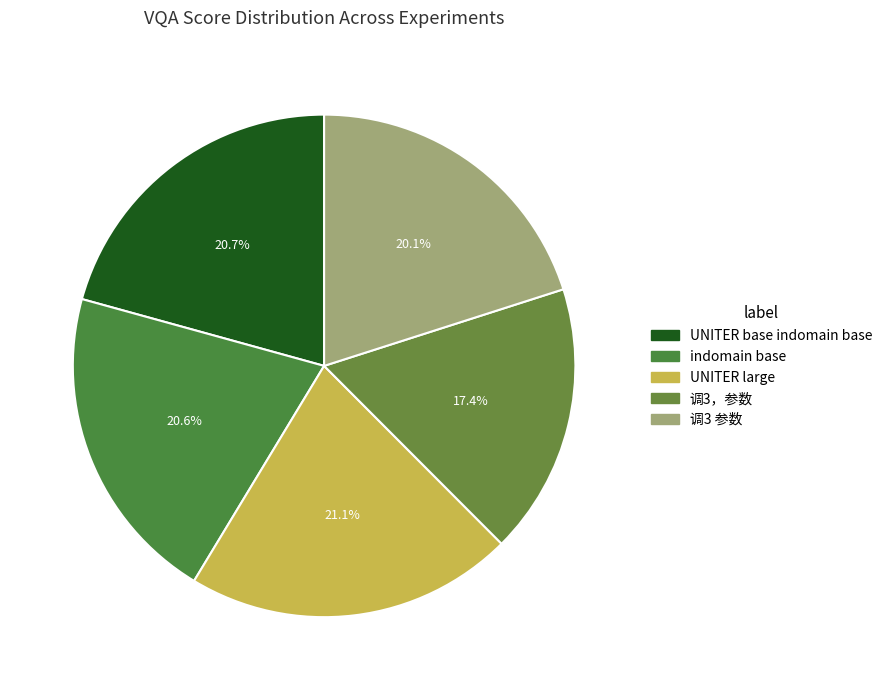

Which category has the biggest portion of the pie?

UNITER large